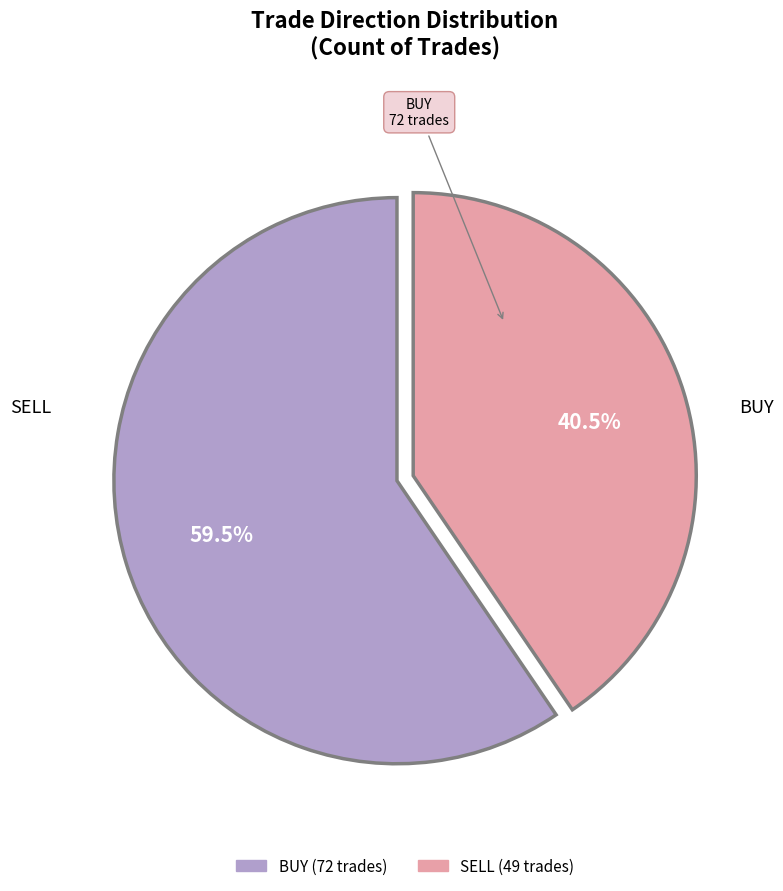

The SELL slice represents 49% of the pie. True or false?

False